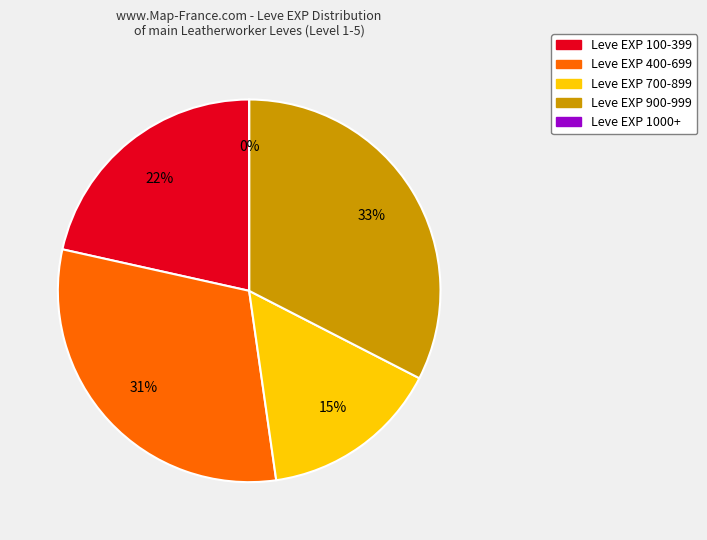

Is there a majority slice in this chart?

No